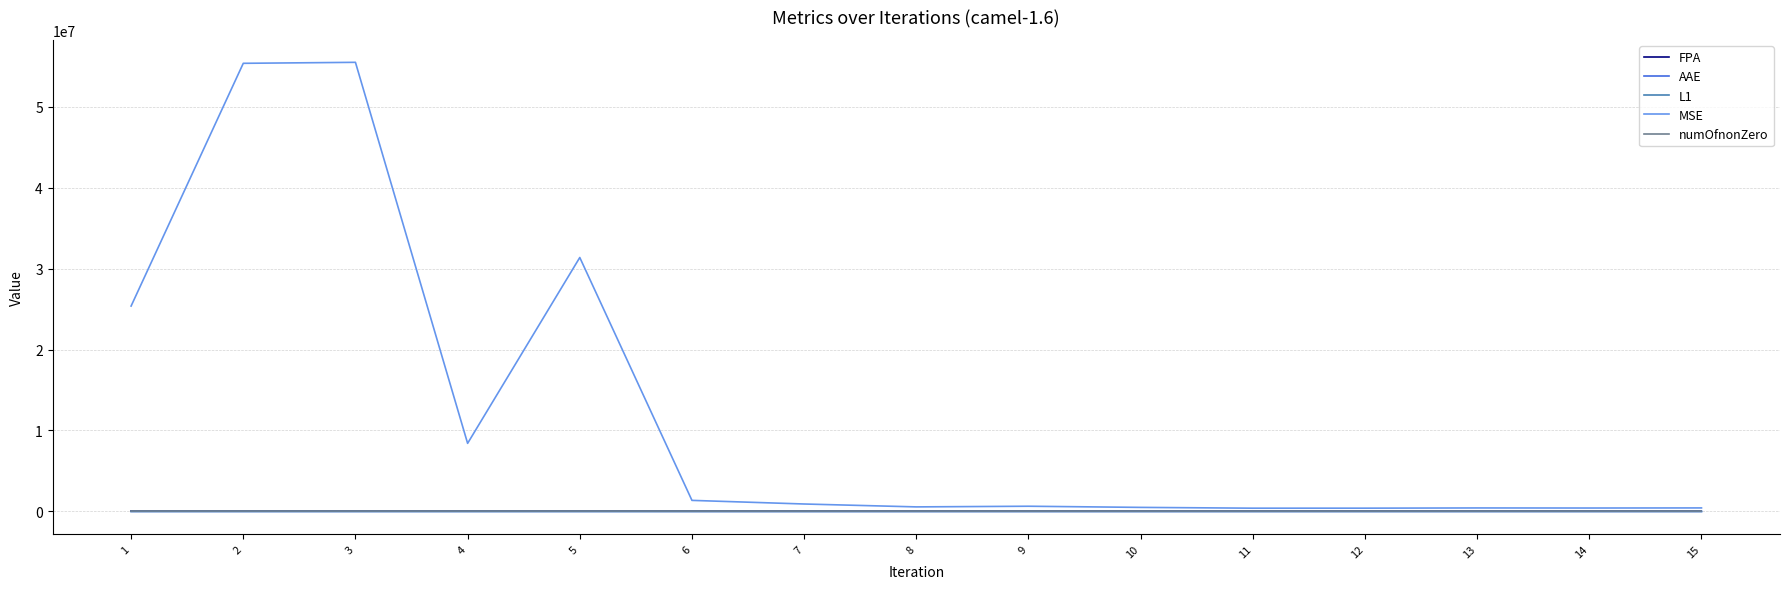

What is the maximum value shown in the chart?

55483159.1